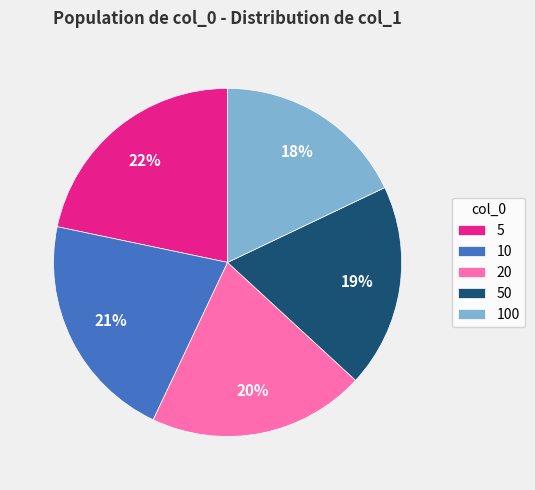

Is it true that 10 is 21% of the pie?

True